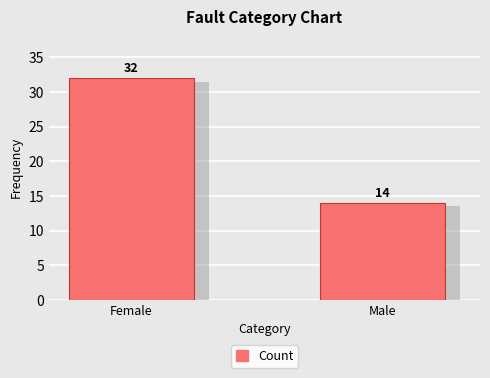

Rank the categories by value from highest to lowest.

Female, Male